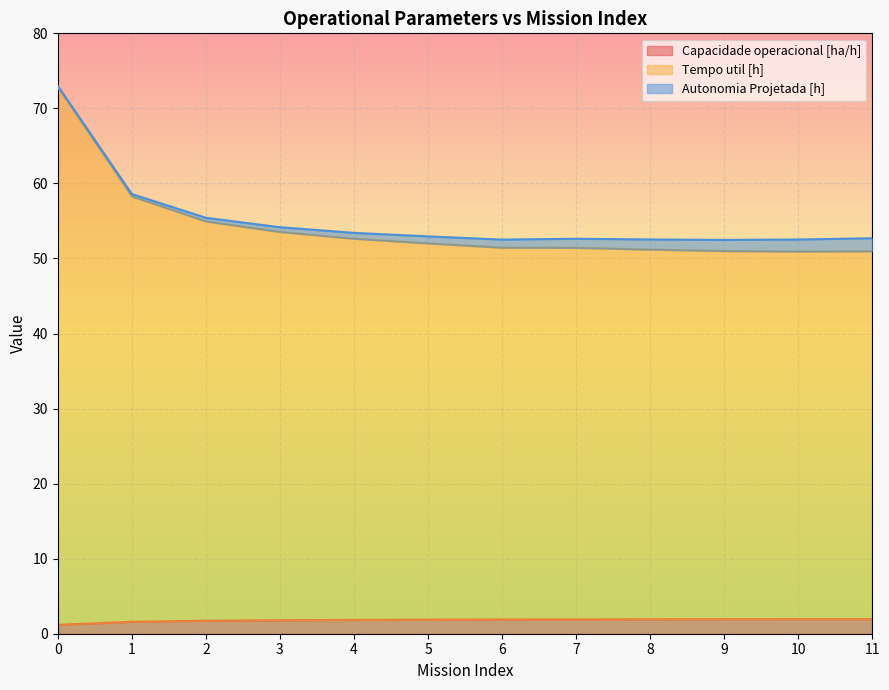

What is the total value across all series at 10?

52.5